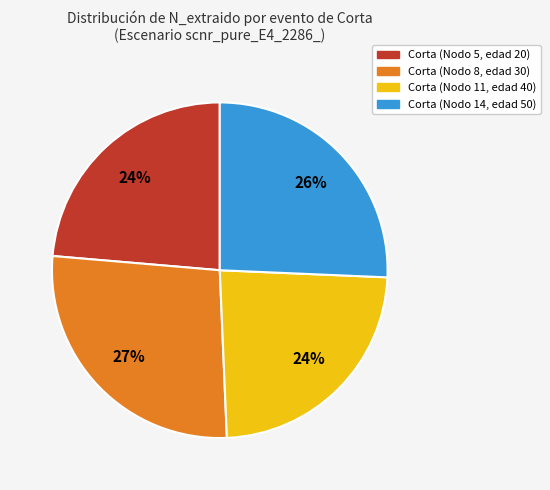

Is it true that Corta (Nodo 5, edad 20) is 18% of the pie?

False